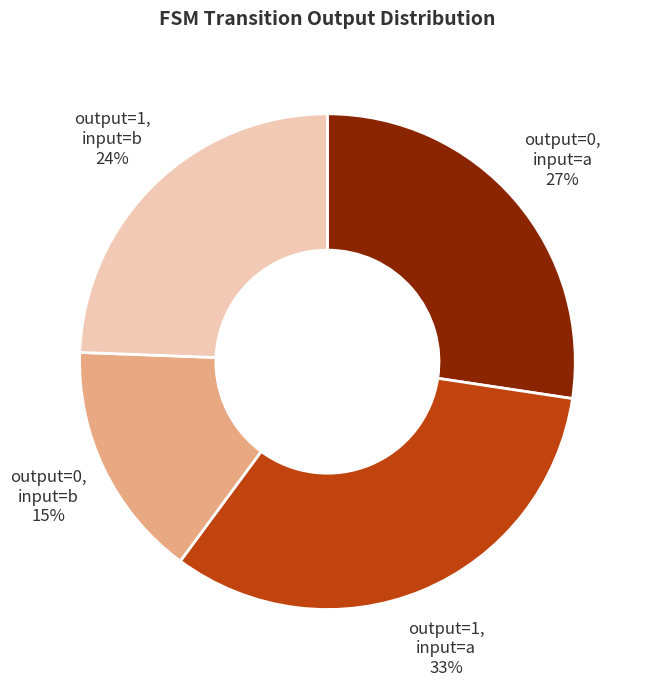

To the nearest percent, what is the average slice percentage?

25%